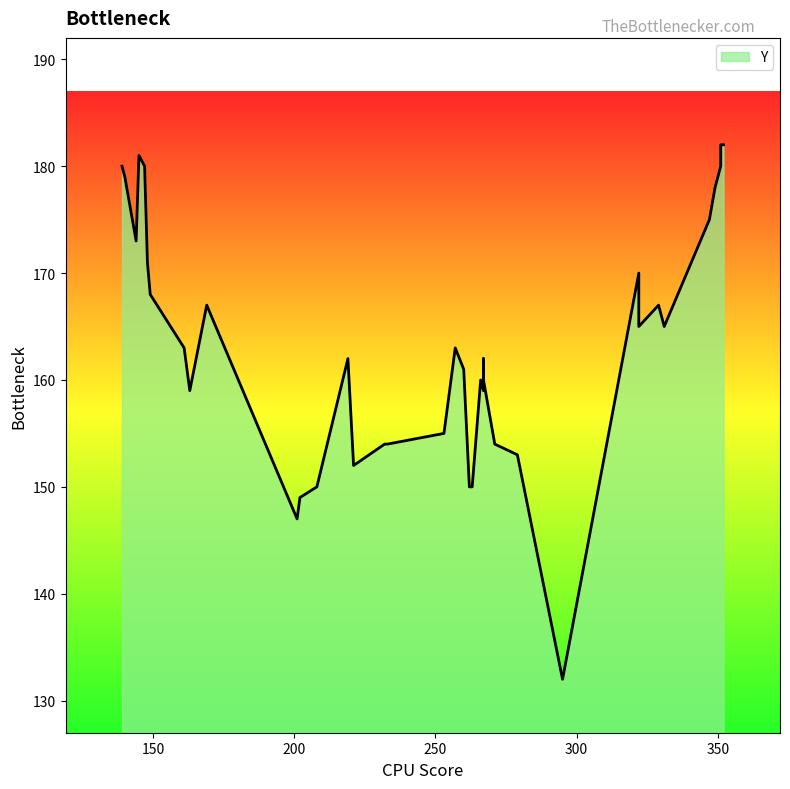

What is the smallest value displayed?

132